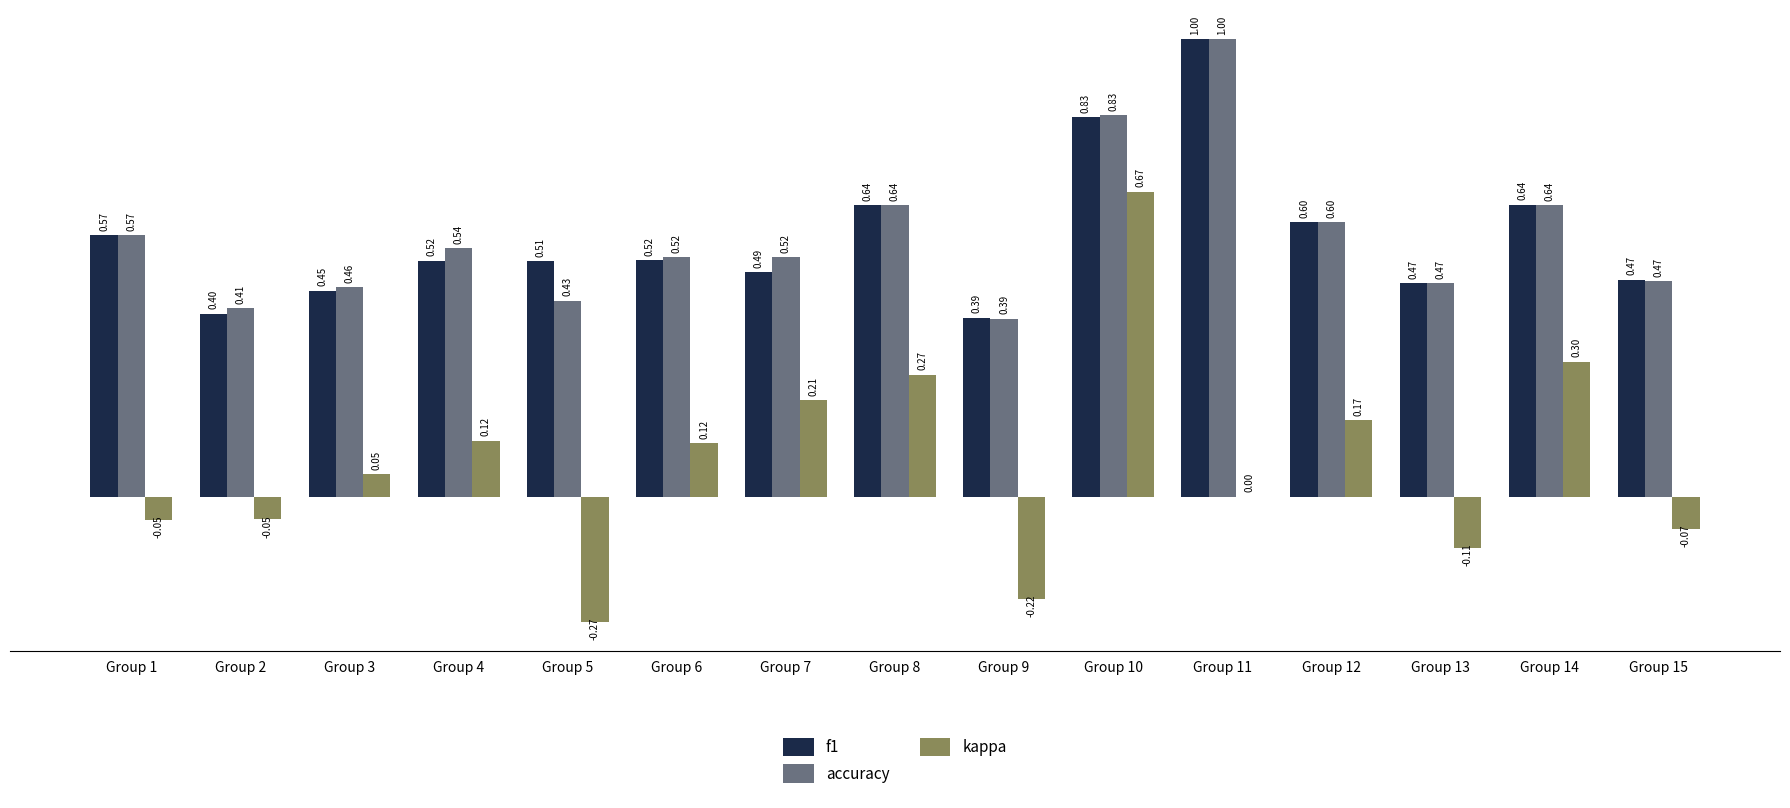

What is the sum of the f1 values at Group 4 and Group 8?

1.2